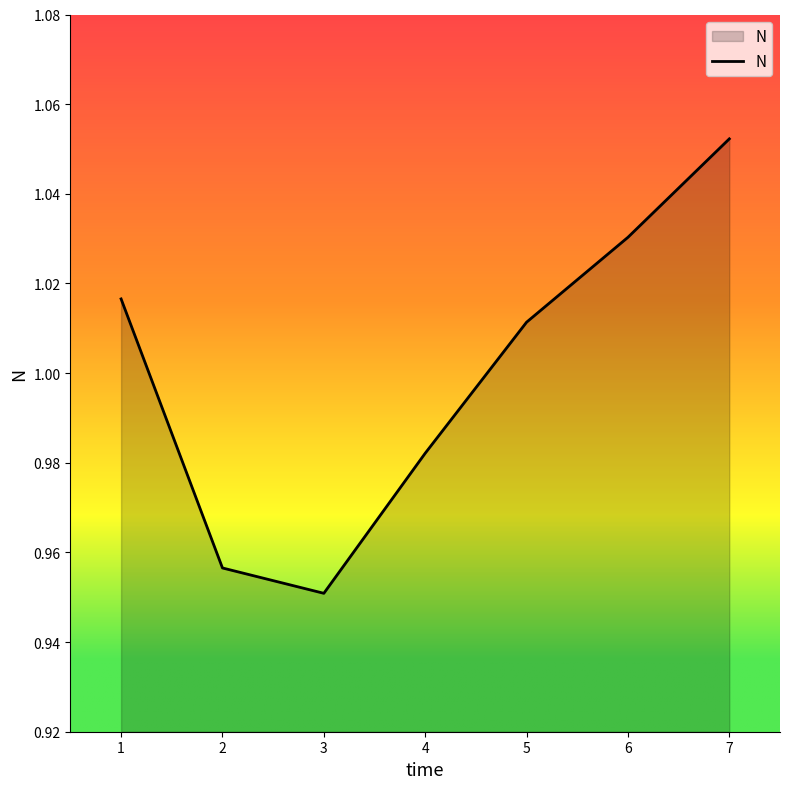

Where is the data nearest to the value 1?

5